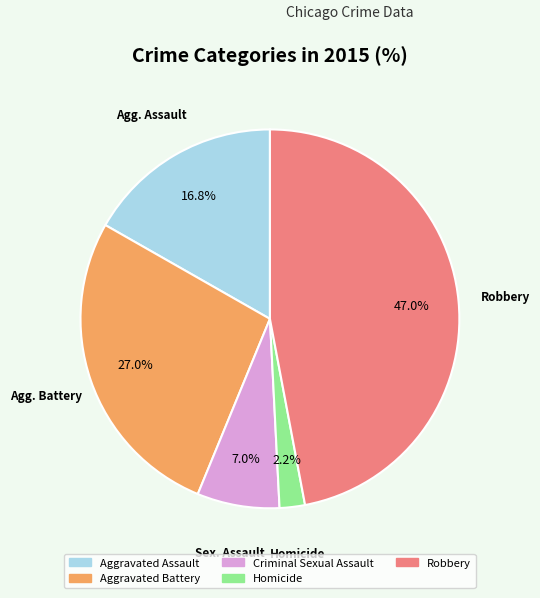

What is the largest slice in the pie chart?

Robbery